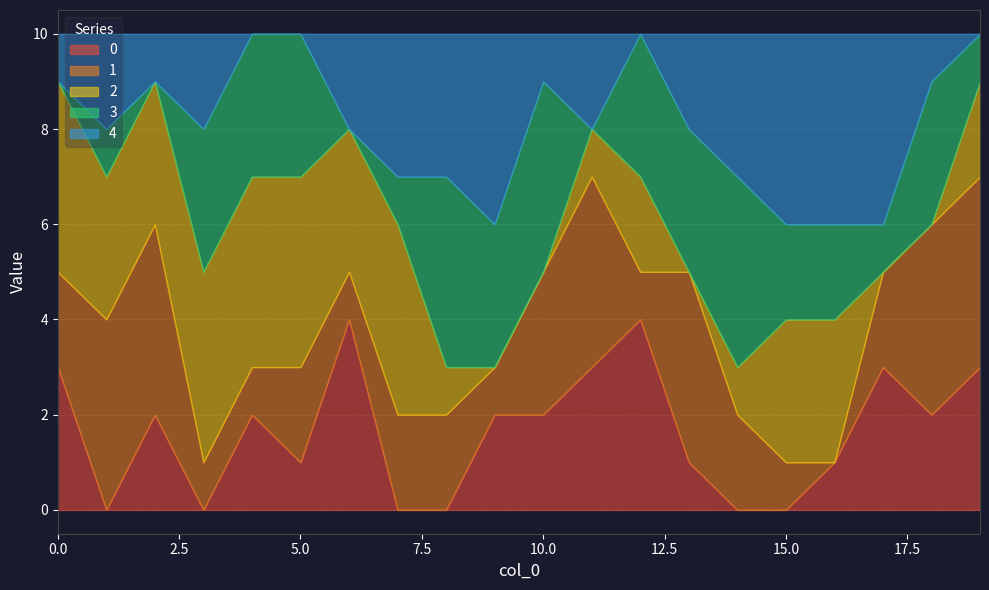

What is the difference between the maximum and minimum values in the 1 series?

4